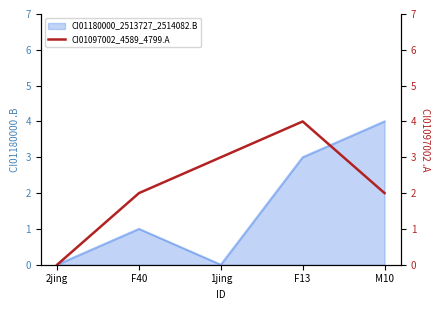

What value does the data have at F13?

4